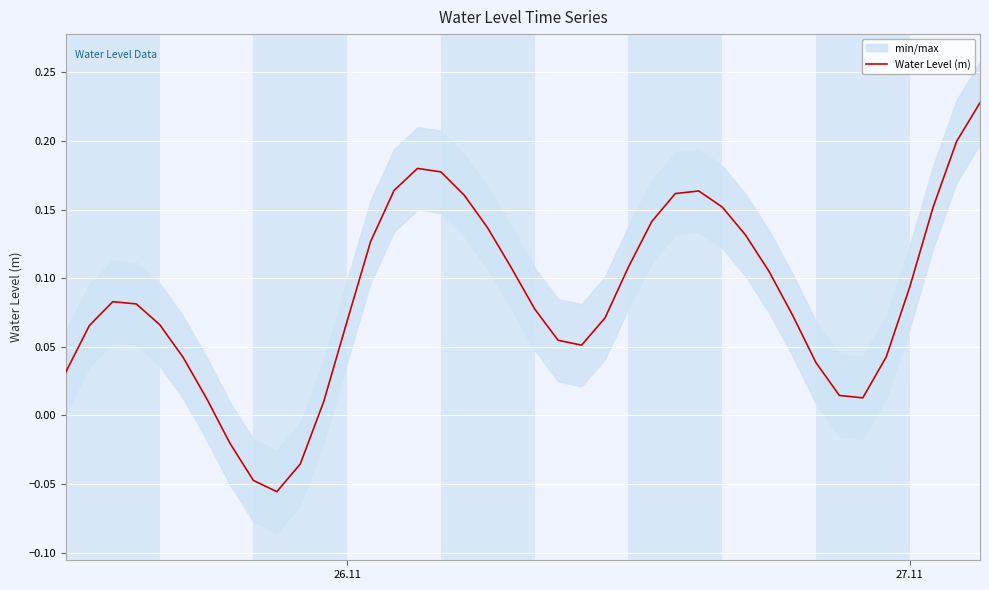

Count the number of data series in this chart.

1